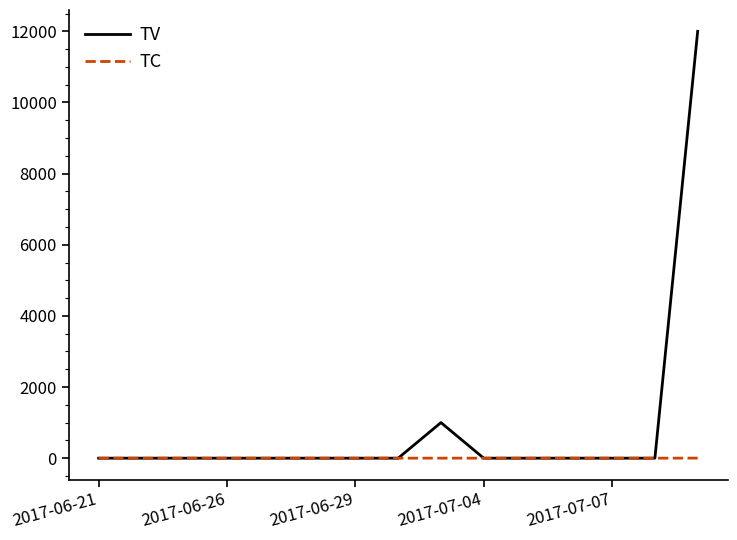

What is the greatest value displayed?

12000